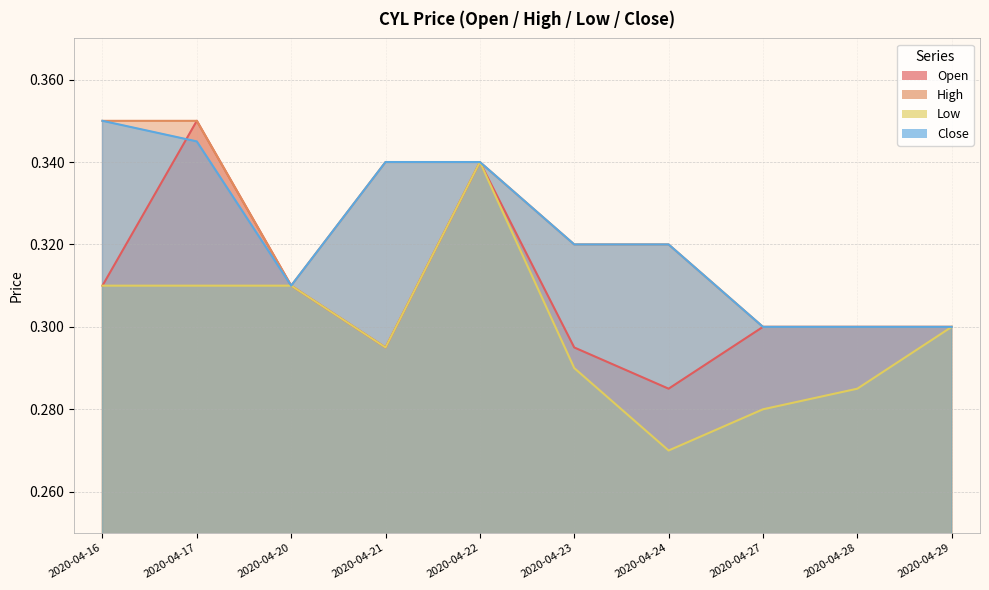

What is the maximum value shown in the chart?

0.3